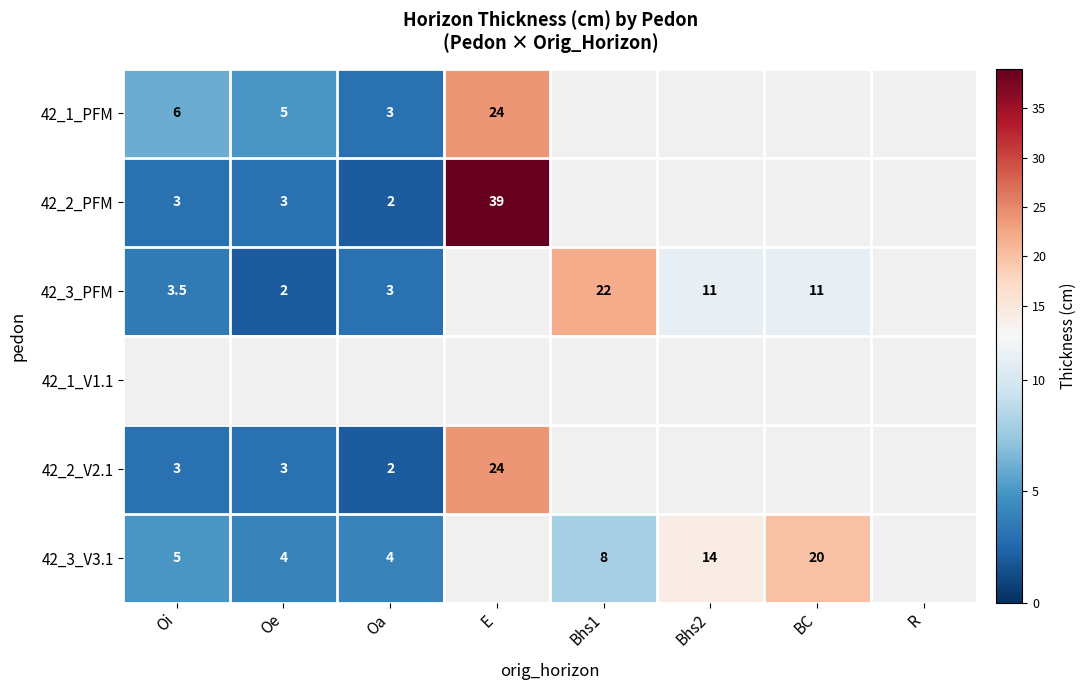

What is the difference between the highest and lowest values at Oi?

3.0